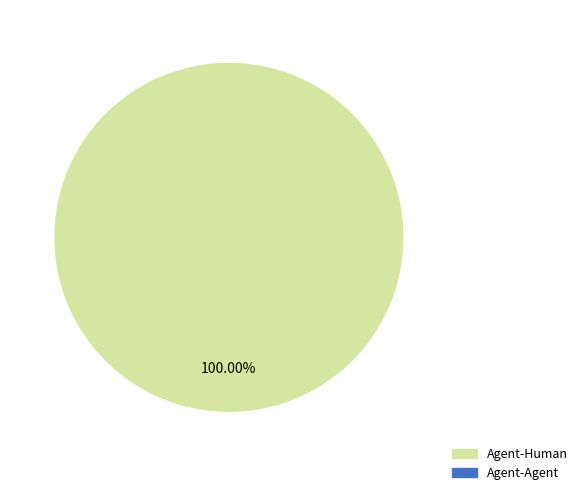

Is there a majority slice in this chart?

Yes